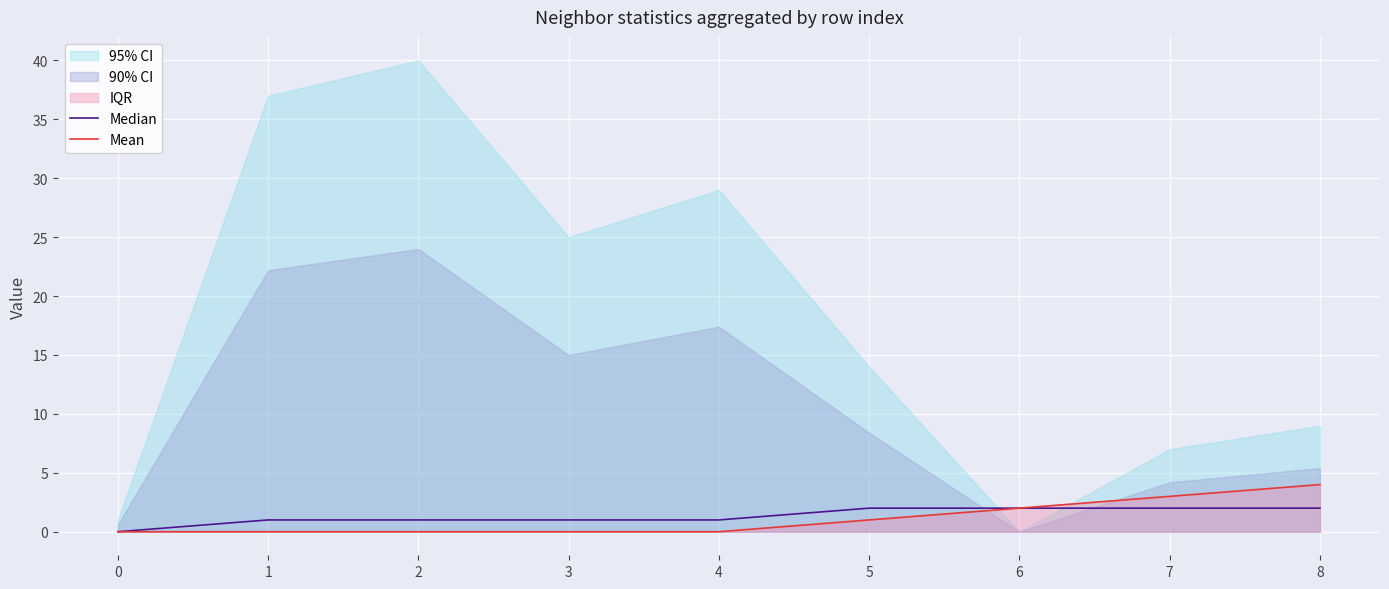

Reading right to left, what are all the values shown in this chart?

Median: 2	2	2	2	1	1	1	1	0
Mean: 4	3	2	1	0	0	0	0	0